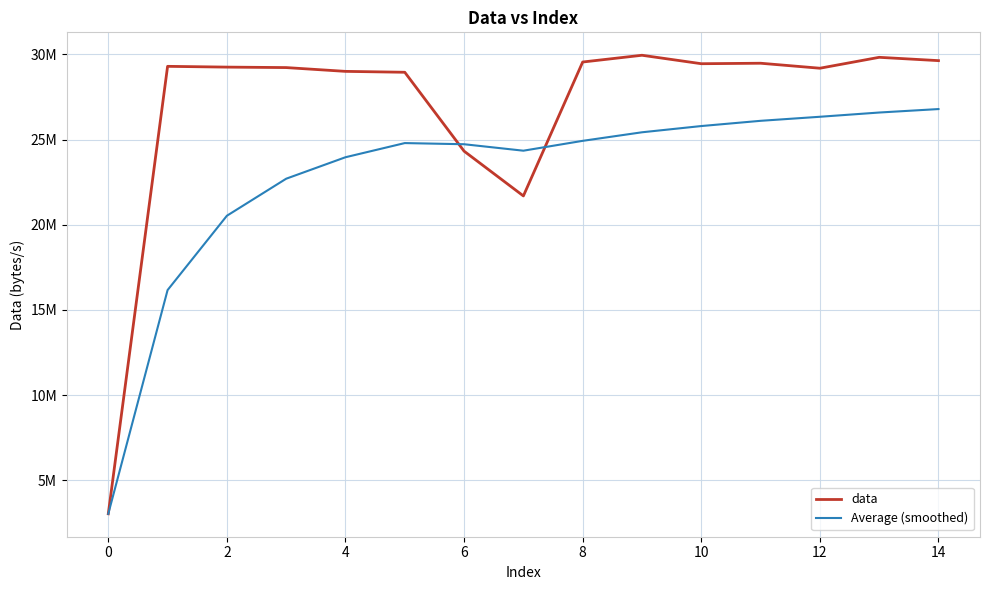

Which series has the largest total across all categories?

data